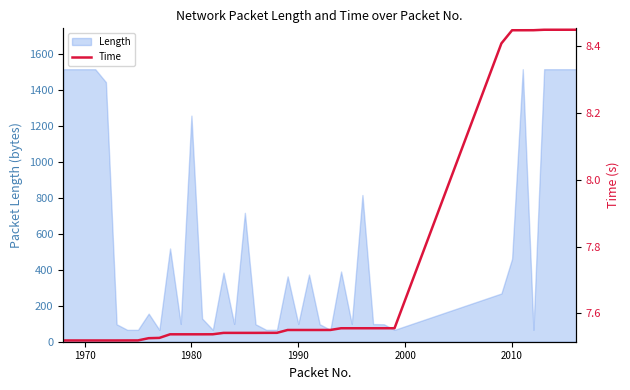

What is the average value?

7.7